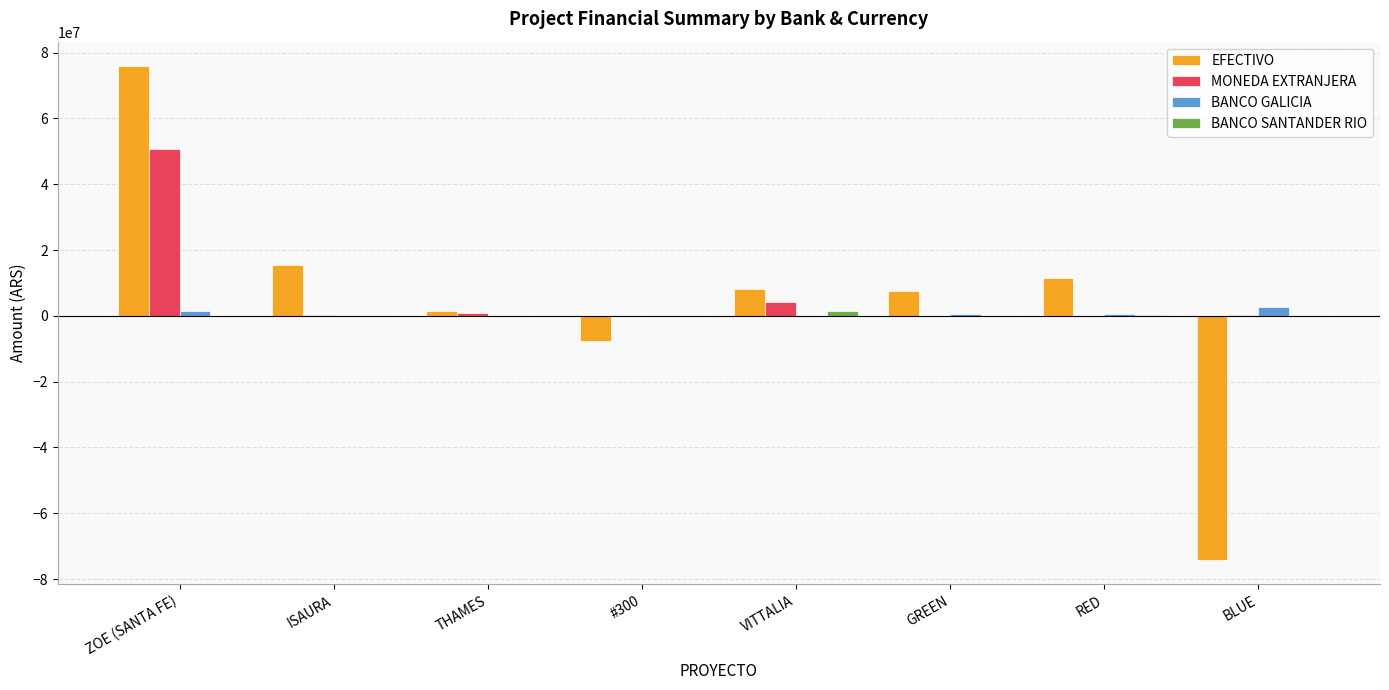

At which category is the sum across all series the highest?

ZOE (SANTA FE)